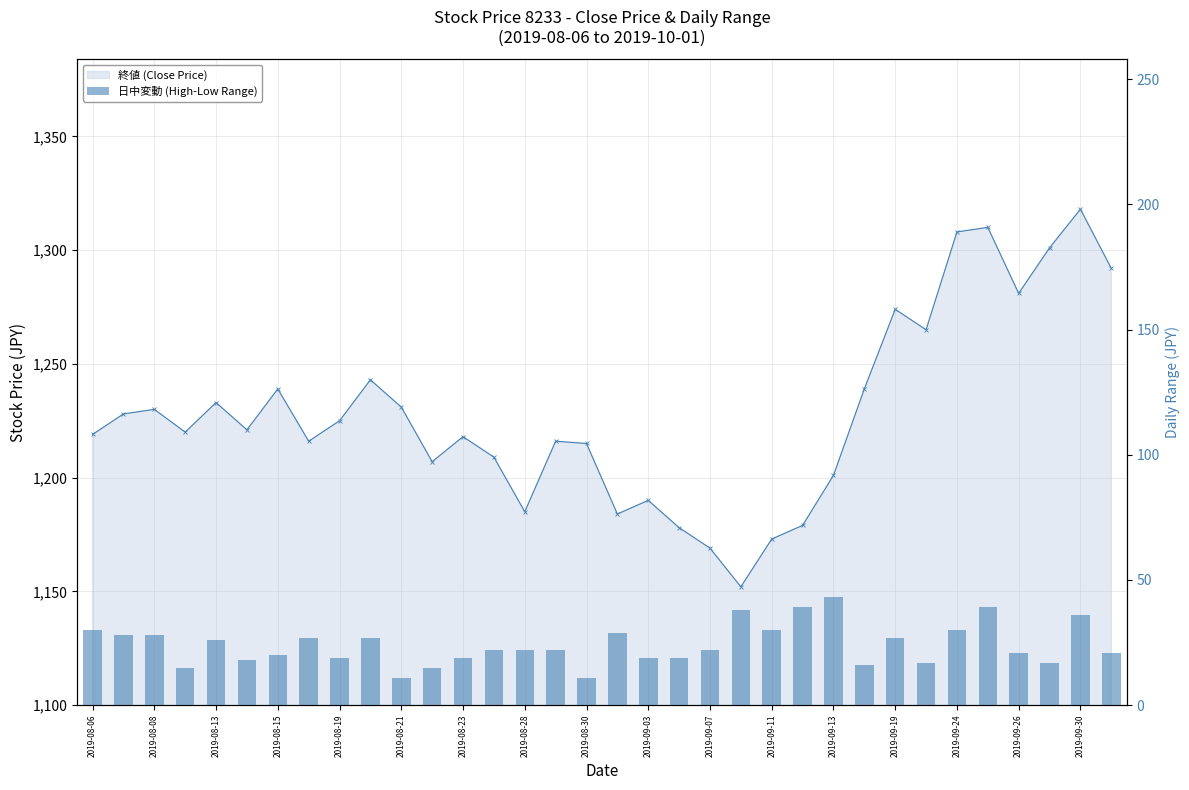

What is the label of the 34th bar from the right?

2019-08-06